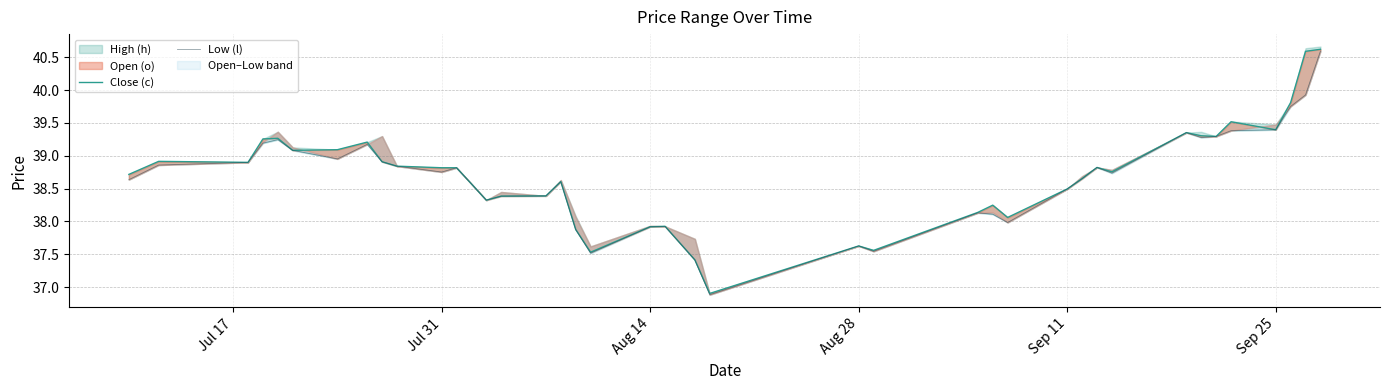

True or false: Low (l) has more than 1 interior local peaks.

True